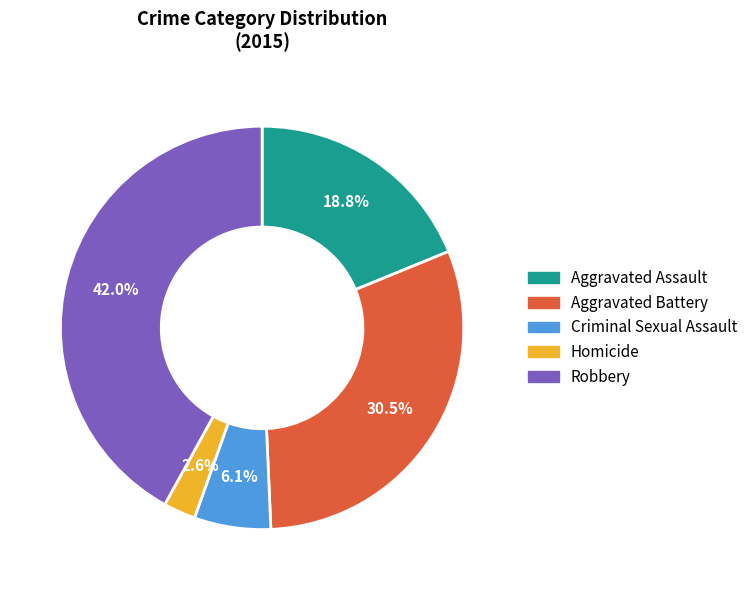

Which category has the biggest portion of the pie?

Robbery